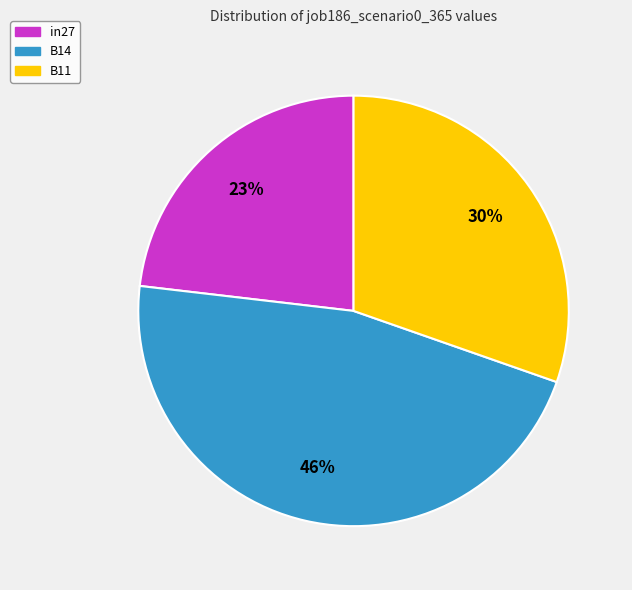

Is there a majority slice in this chart?

No